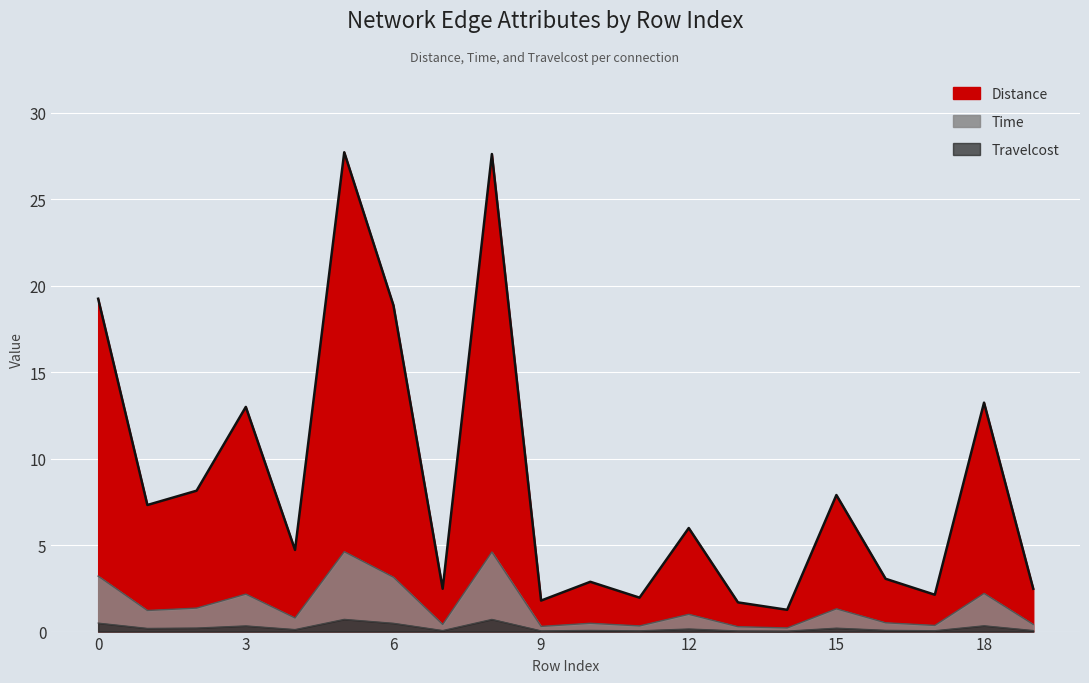

Reading left to right, list all the values displayed in this chart.

Distance: 0=19.2	1=7.3	2=8.1	3=13.0	4=4.7	5=27.7	6=18.9	7=2.5	8=27.6	9=1.8	10=2.9	11=2.0	12=6.0	13=1.7	14=1.3	15=7.9	16=3.1	17=2.1	18=13.2	19=2.5
Time: 0=3.2	1=1.2	2=1.4	3=2.2	4=0.8	5=4.6	6=3.1	7=0.4	8=4.6	9=0.3	10=0.5	11=0.3	12=1.0	13=0.3	14=0.2	15=1.3	16=0.5	17=0.4	18=2.2	19=0.4
Travelcost: 0=0.5	1=0.2	2=0.2	3=0.3	4=0.1	5=0.7	6=0.5	7=0.1	8=0.7	9=0.0	10=0.1	11=0.1	12=0.2	13=0.0	14=0.0	15=0.2	16=0.1	17=0.1	18=0.3	19=0.1